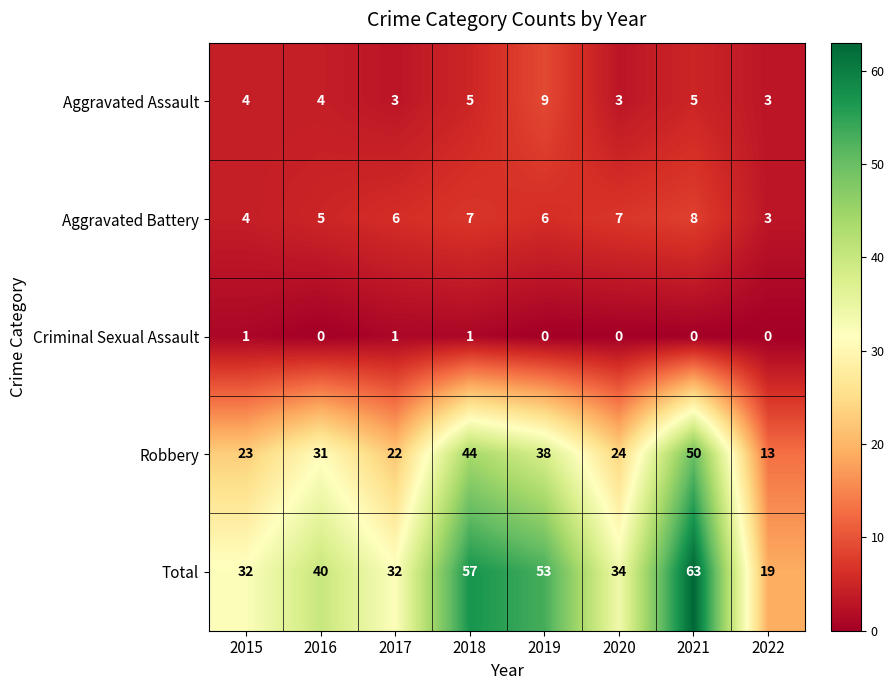

What is the total value across all series at 2022?

38